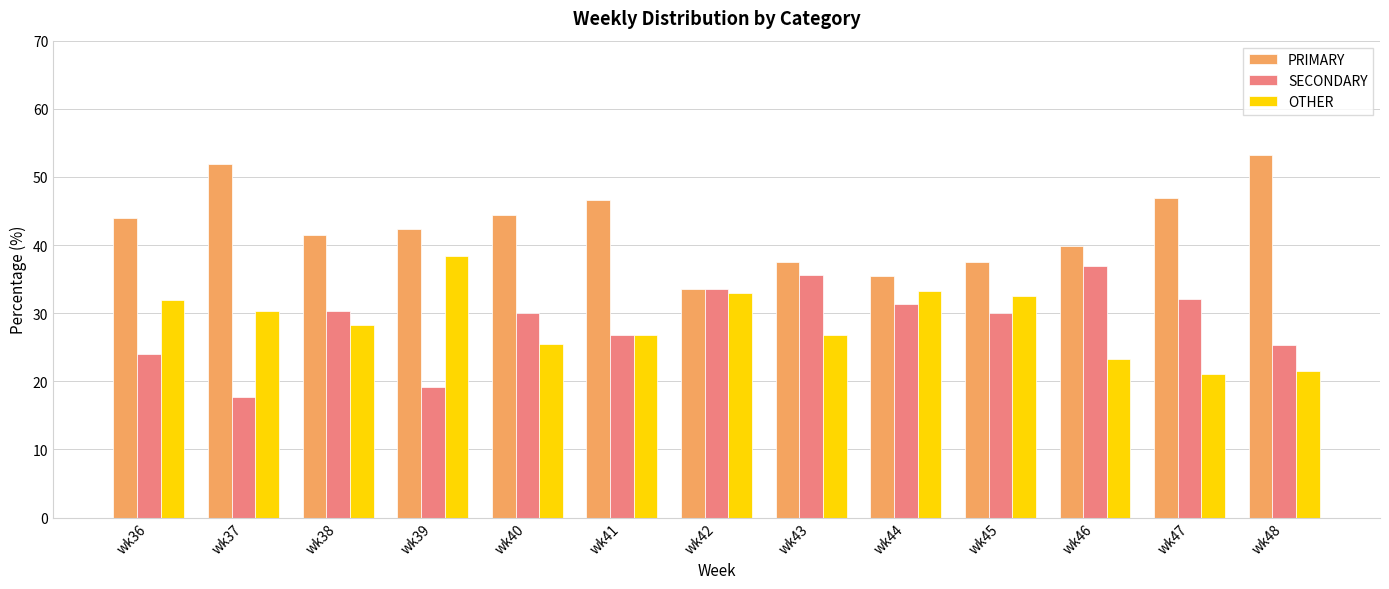

The value of OTHER at wk41 is 17.3. True or false?

False